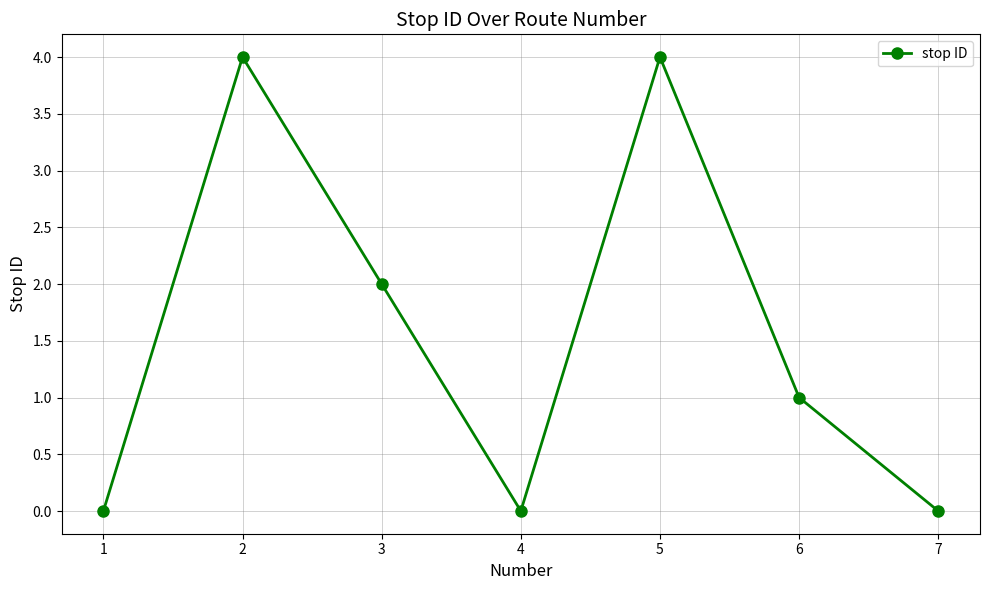

True or false: there are more than 0 points higher than both neighbors.

True